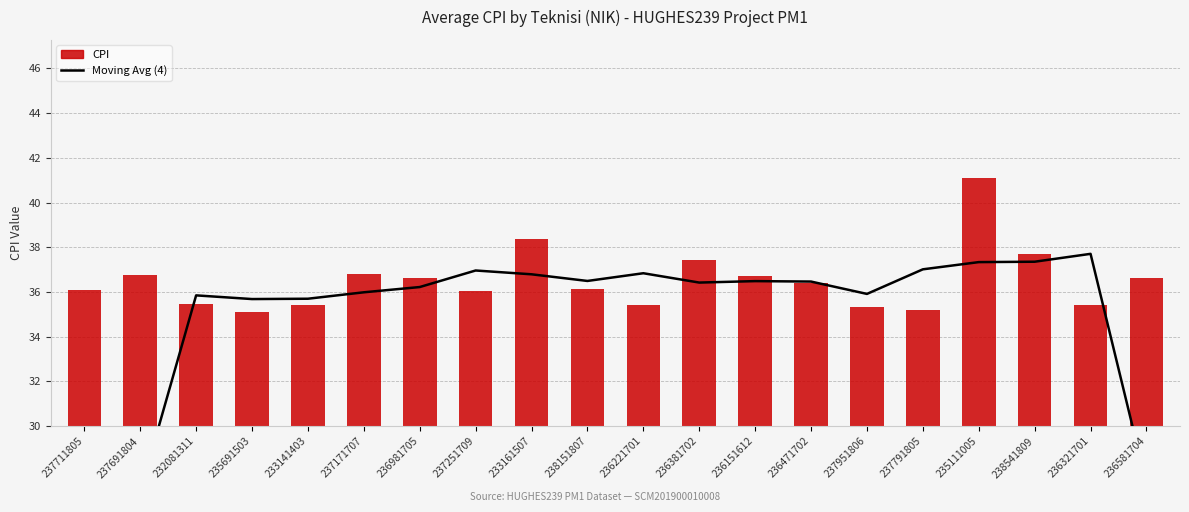

Does the chart contain stacked bars?

No